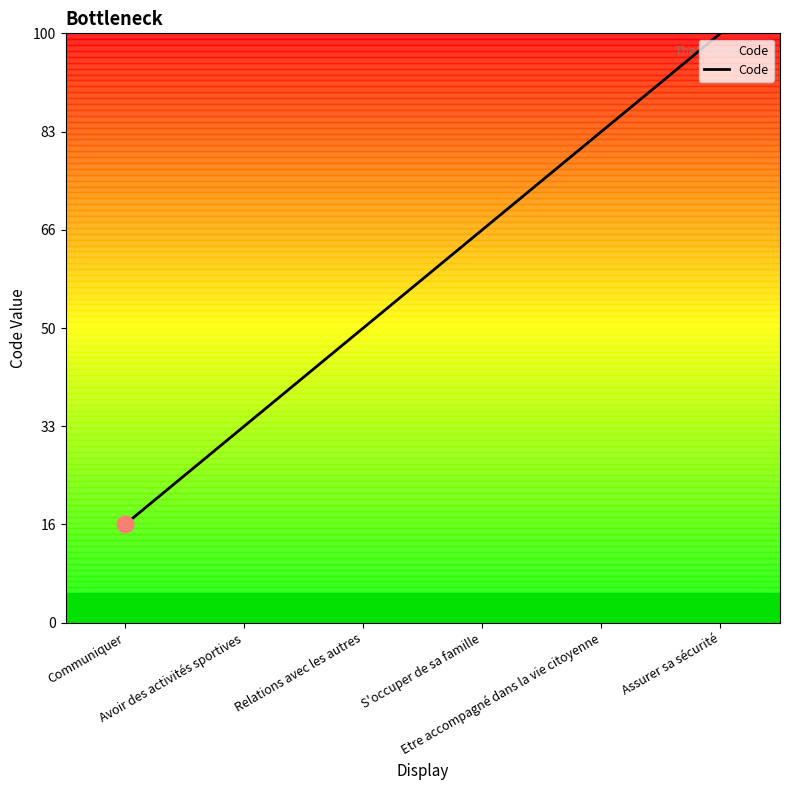

What is the difference between the second highest and minimum values?

4